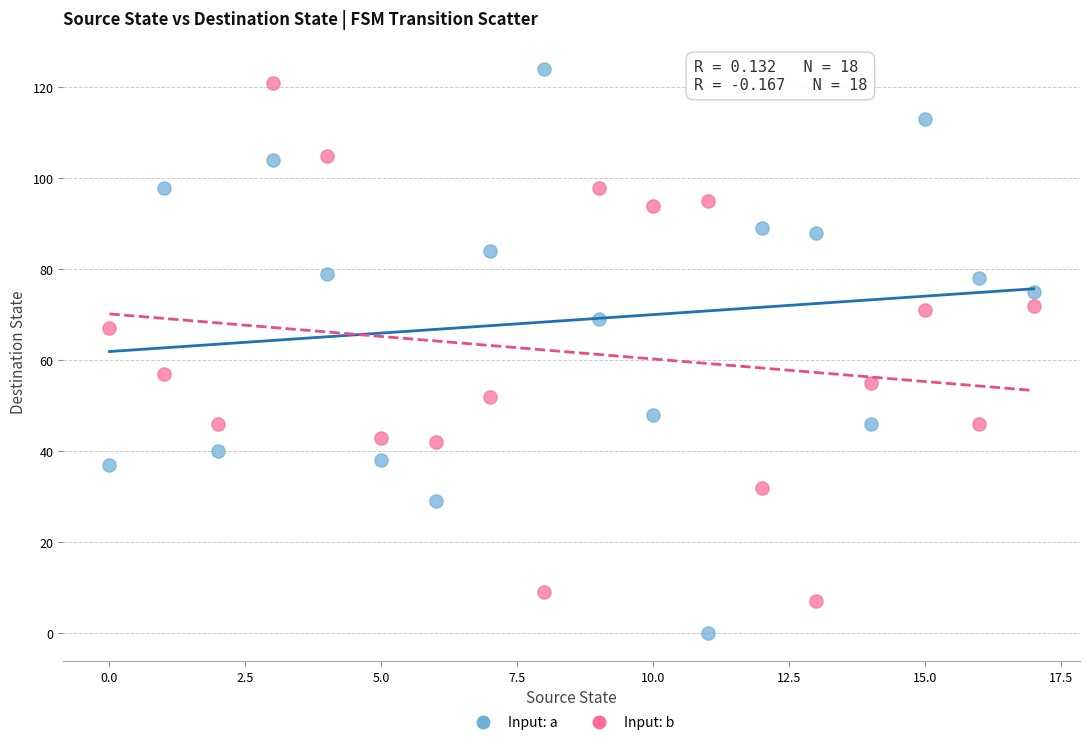

Which series reaches the minimum Y coordinate?

Input: a